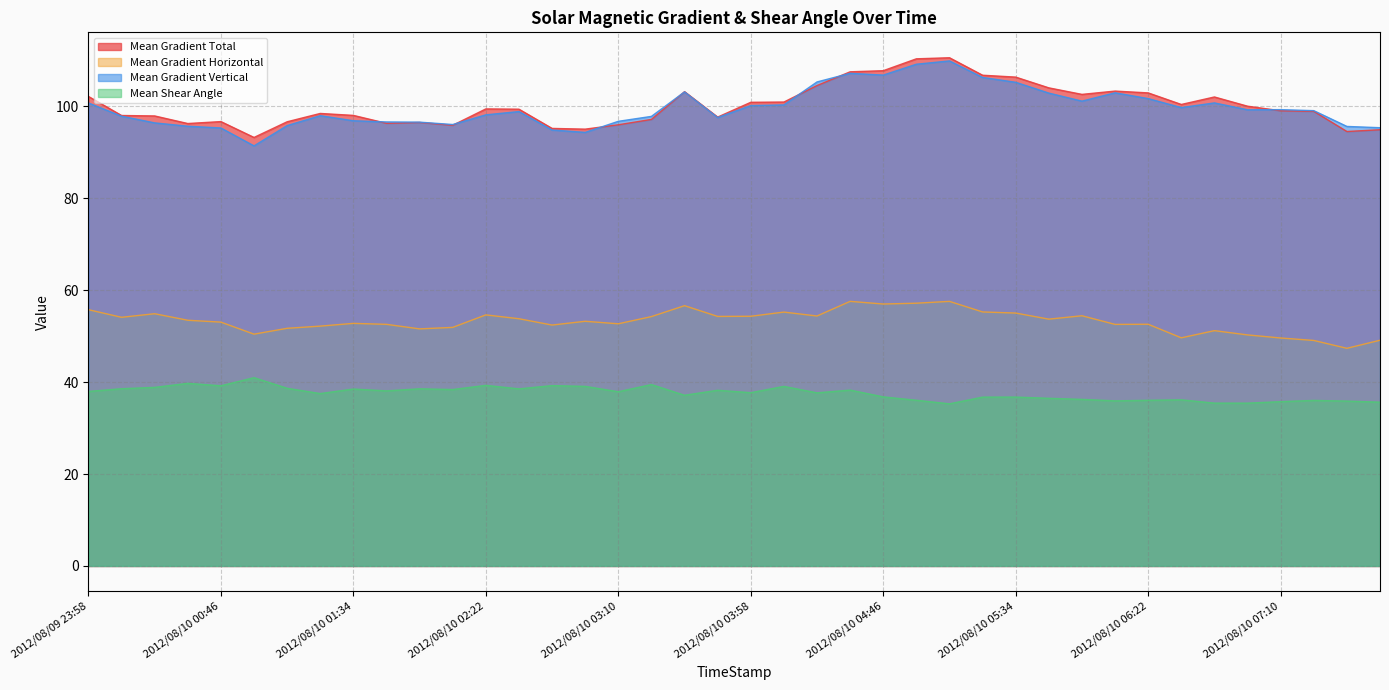

The value of Mean Shear Angle at 2012/08/10 06:46 is 35.4. True or false?

True